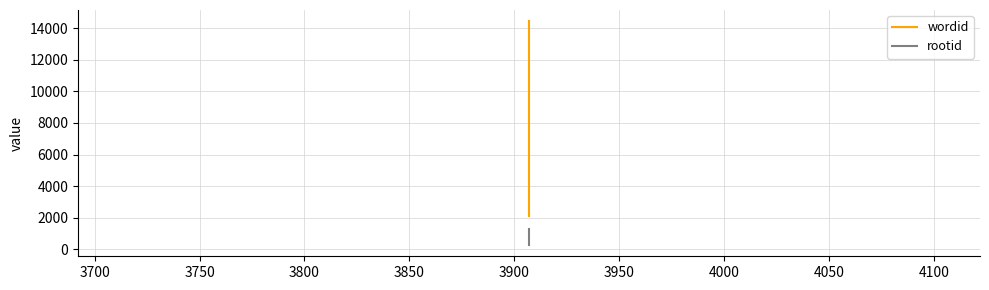

What is the difference between the maximum and minimum values in the wordid series?

12341